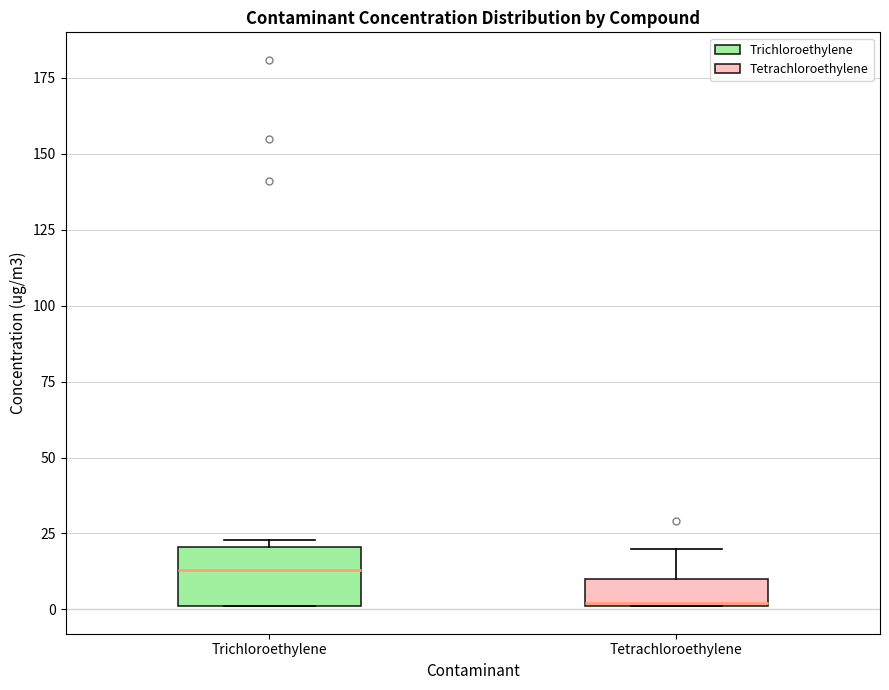

Where is the lower edge of the box for Tetrachloroethylene on the y-axis? The values are not printed on the chart, so give them approximately, as read against the axis.

0